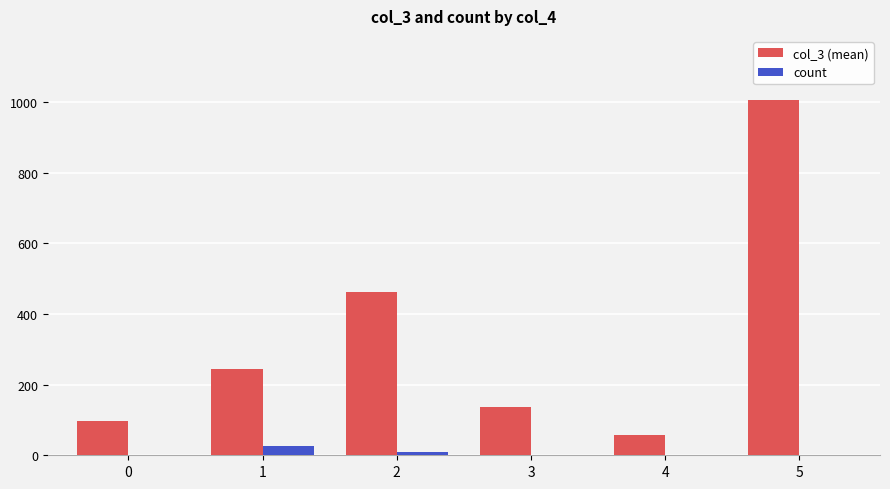

What is the sum of all count values?

40.0